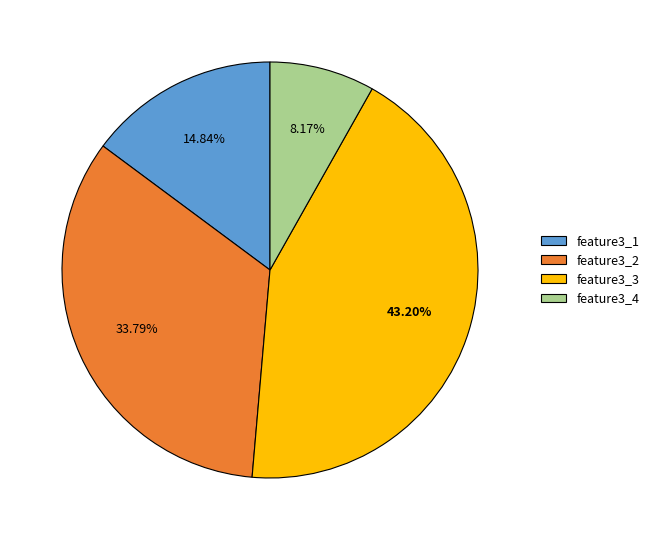

To the nearest percent, what percentage of the pie is feature3_2?

34%